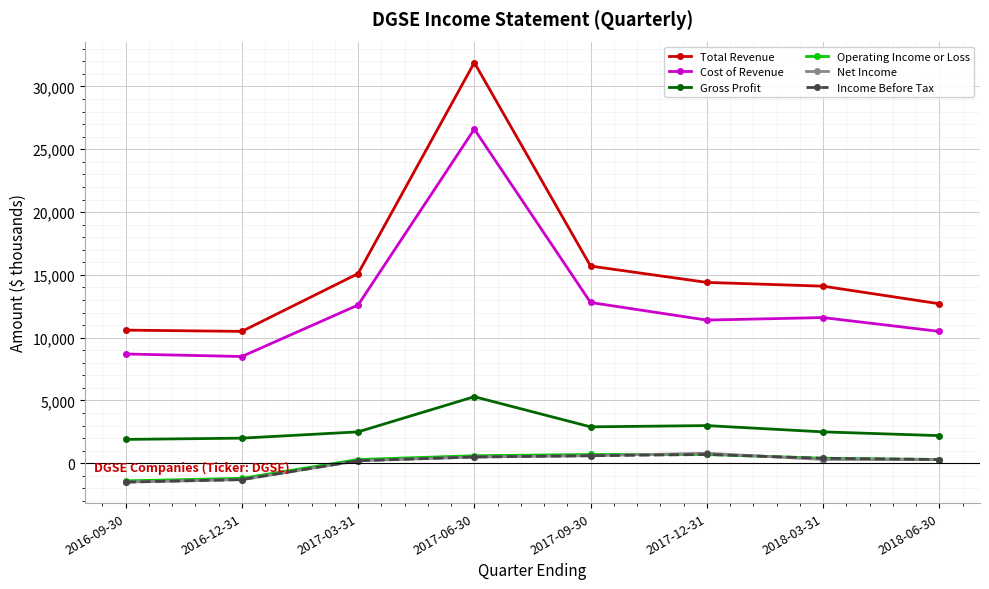

What is the difference between the Income Before Tax values at 2016-12-31 and 2017-06-30?

1800